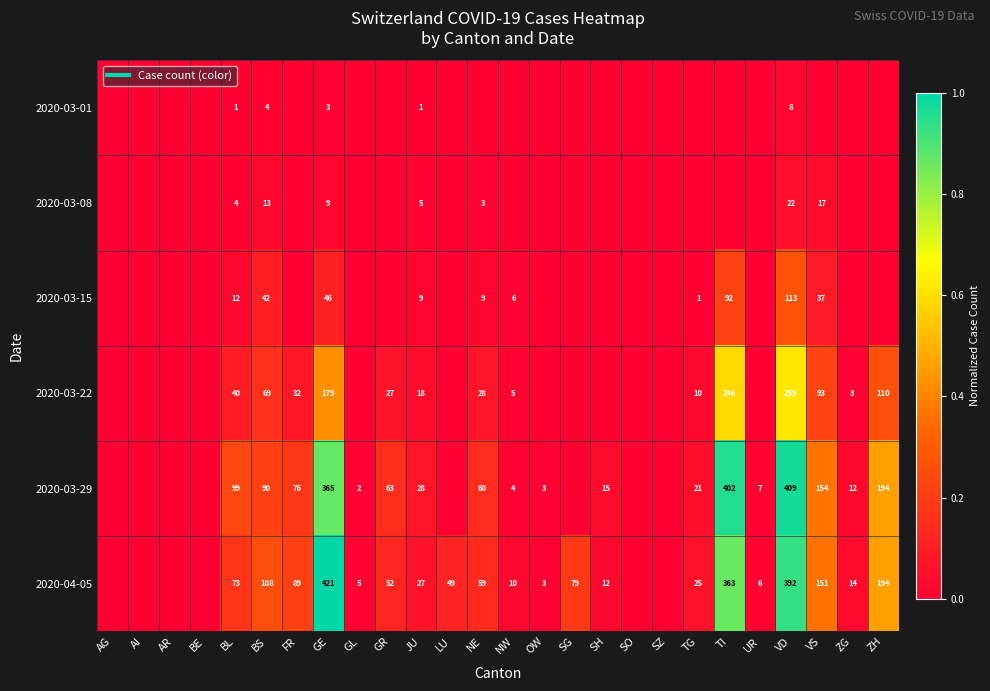

Which label corresponds to the smallest value in the chart?

AG